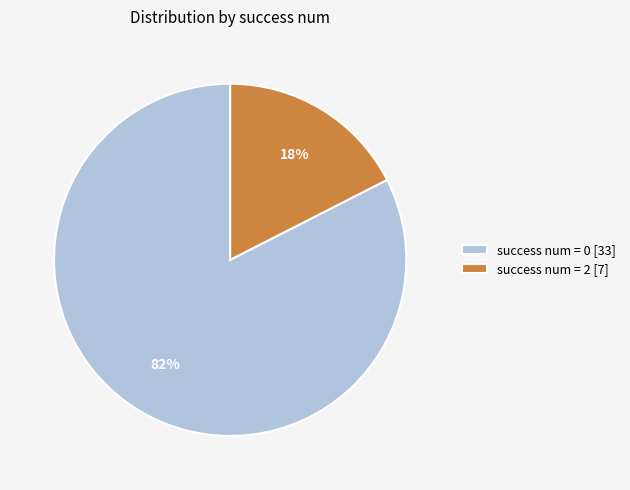

Is there a majority slice in this chart?

Yes